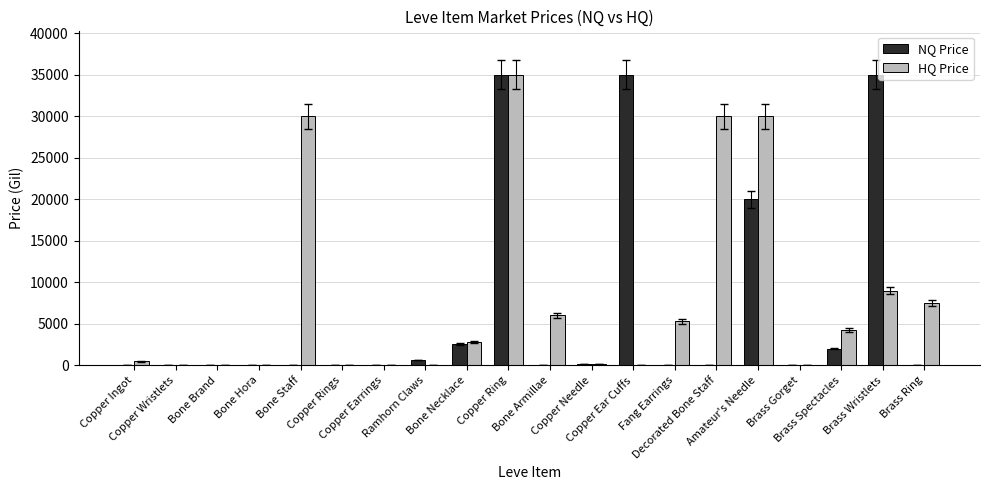

What is the maximum value for NQ Price?

35000.0